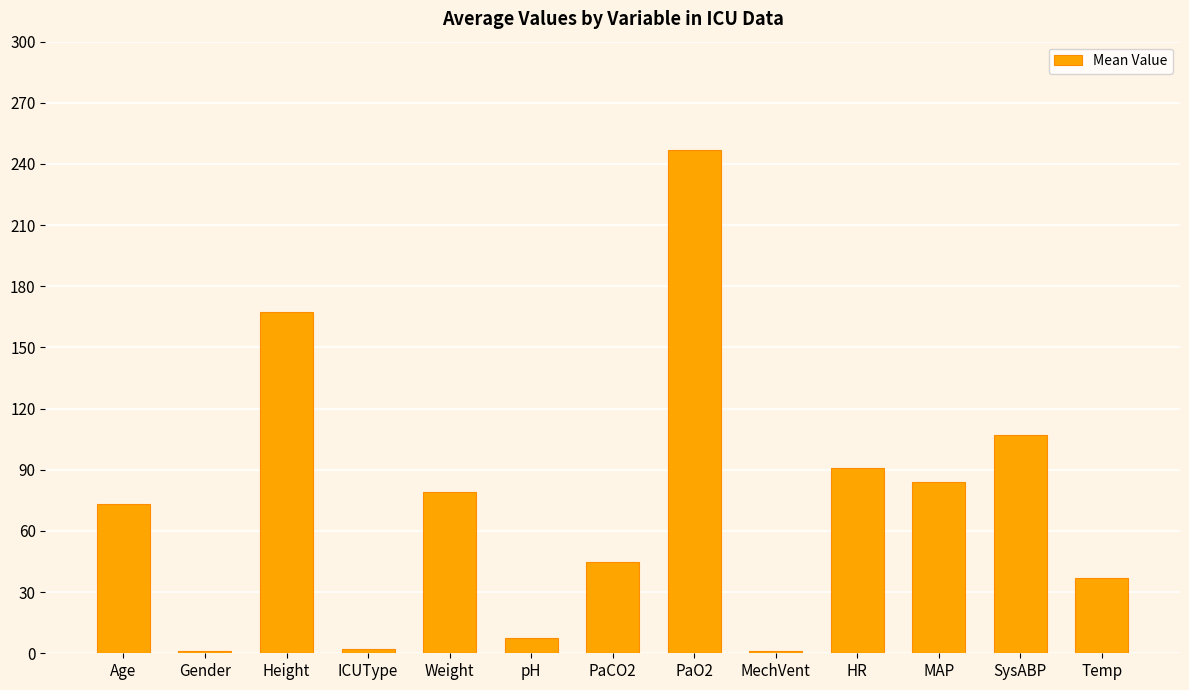

Where is the data nearest to the value 124?

SysABP